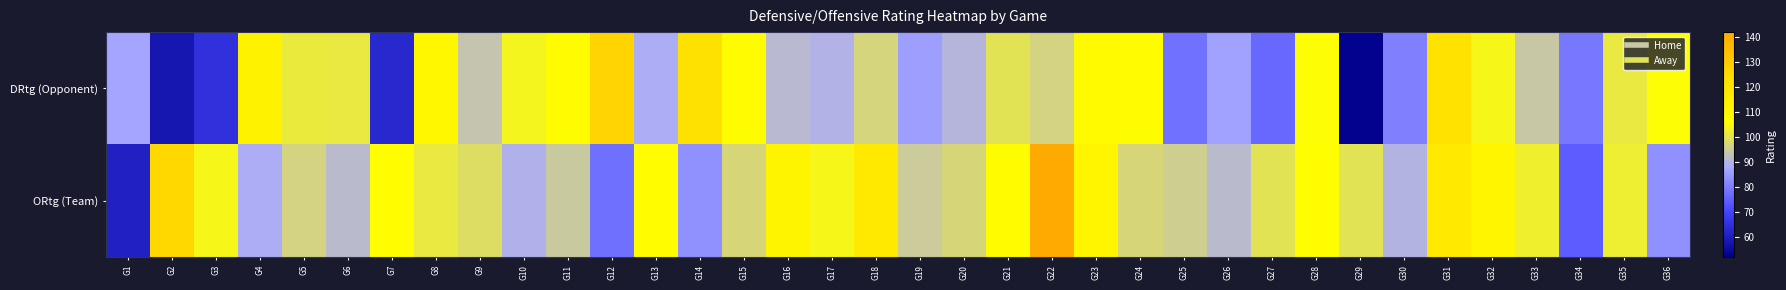

What is the difference between the highest and lowest values at G11?

13.3